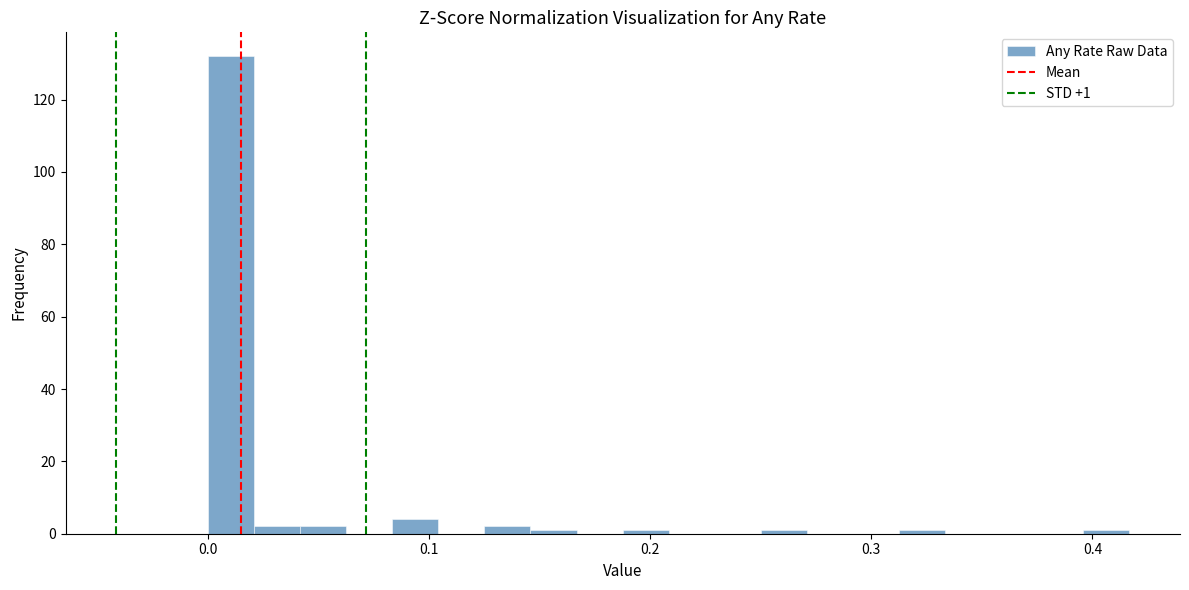

Read against the x-axis, roughly where is the centre of the tallest bar?

0.01